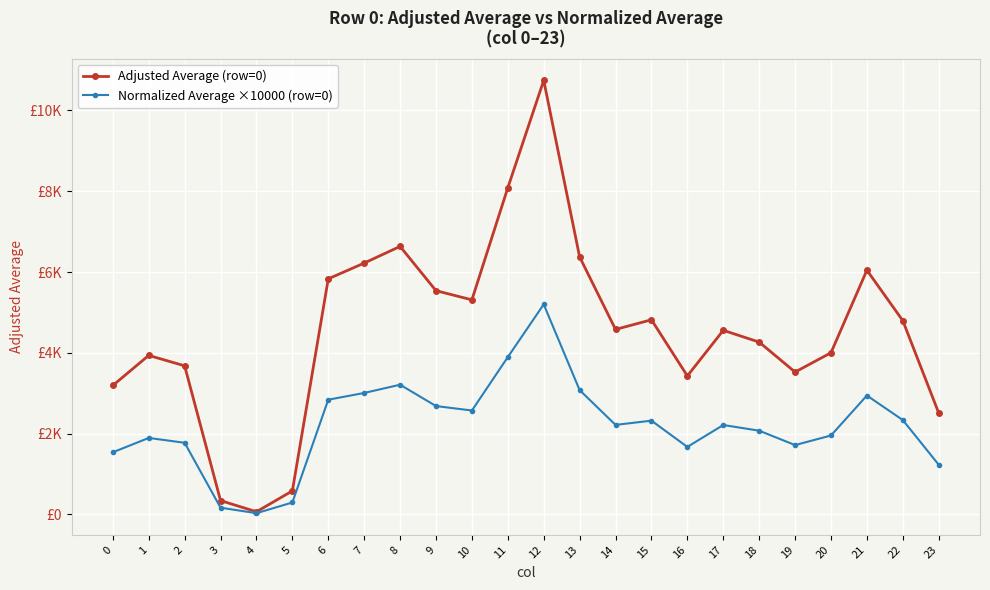

What is the maximum value shown in the chart?

10745.5